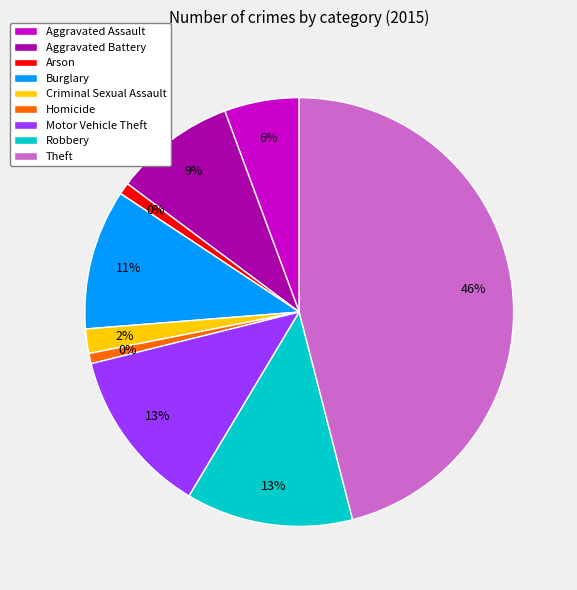

What percentage is the Aggravated Assault slice, to the nearest percent?

6%